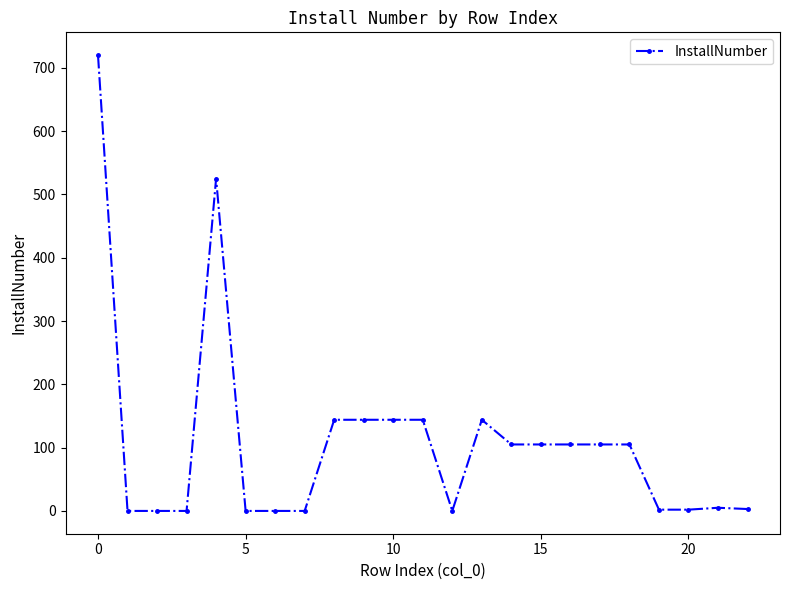

True or false: the data has more than 1 interior local peaks.

True